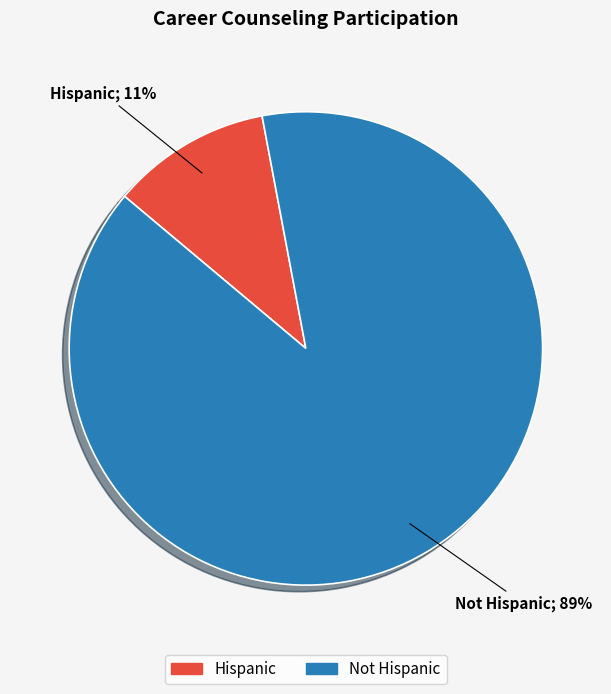

What is the majority slice?

Not Hispanic